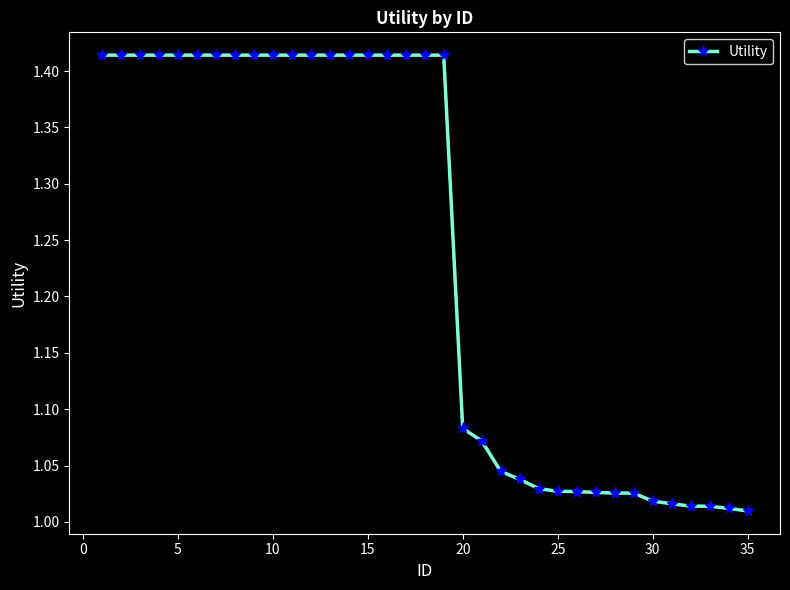

What is the difference between the maximum and minimum values?

0.4